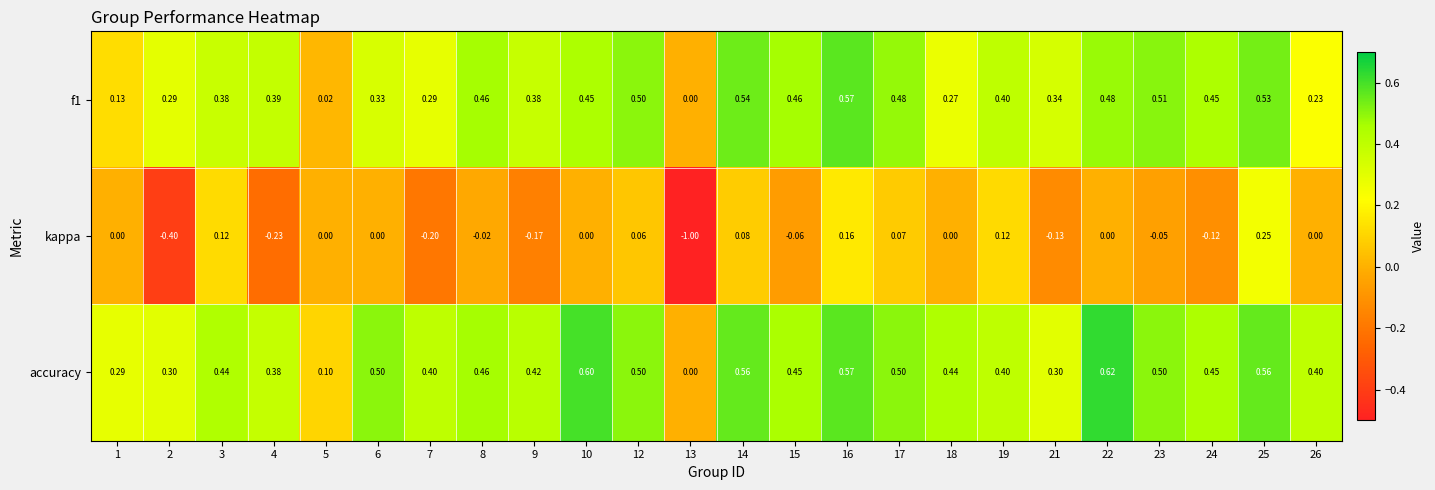

What is the total value across all series at 16?

1.3